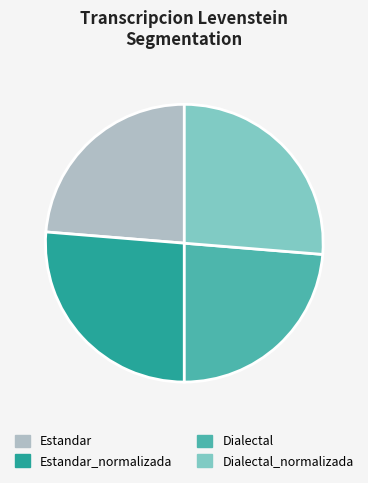

Is it true that Dialectal_normalizada is 26% of the pie?

True